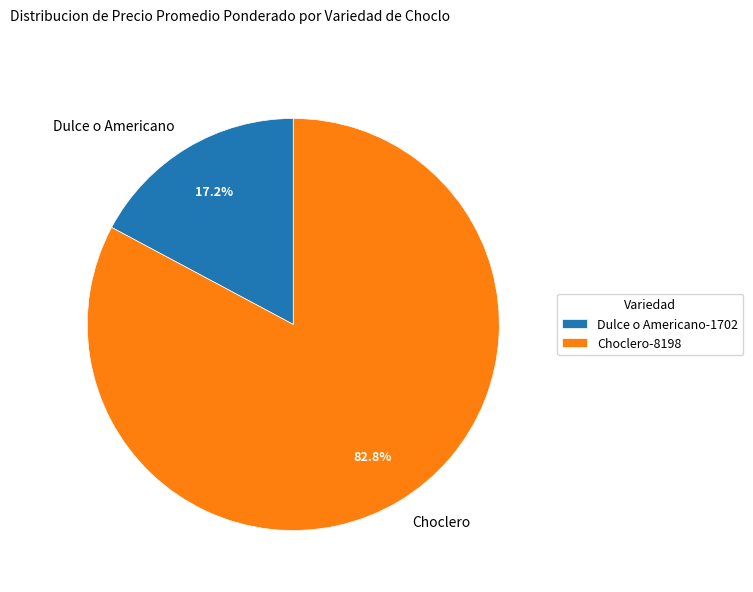

How many segments does this pie chart have?

2